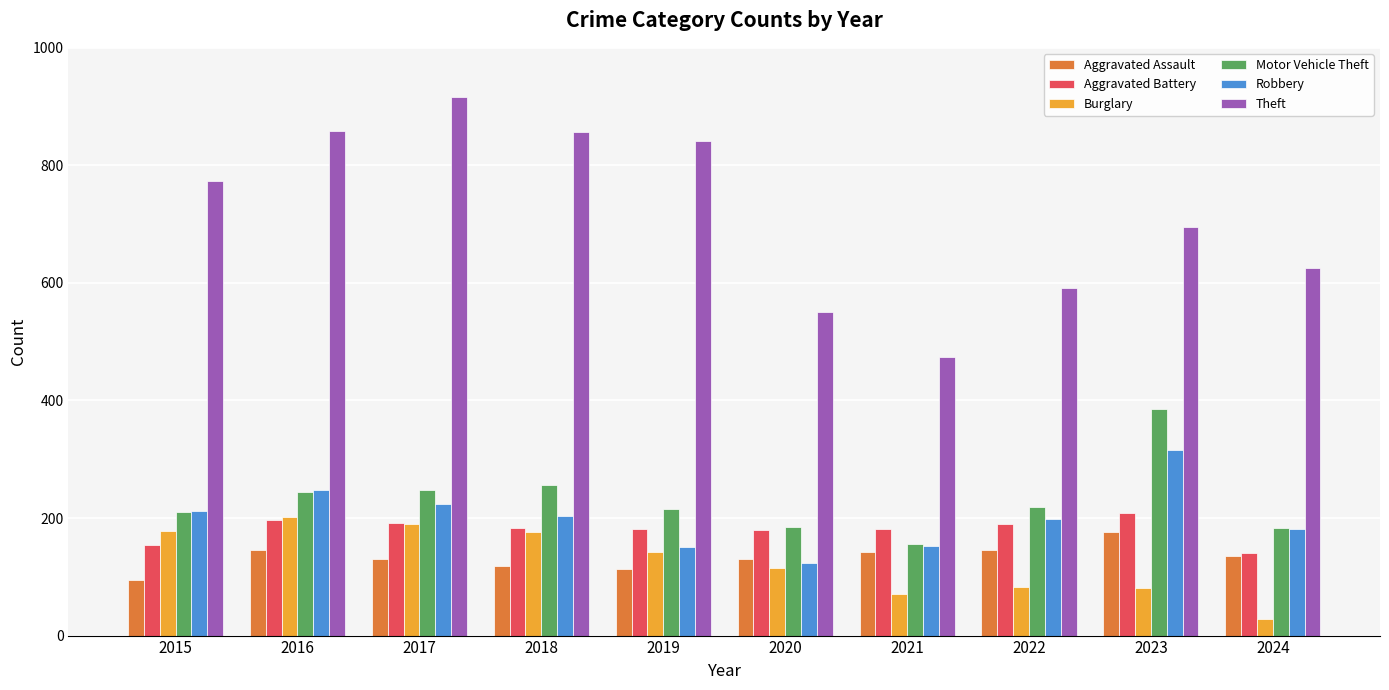

Which label corresponds to the smallest value in the chart?

2024